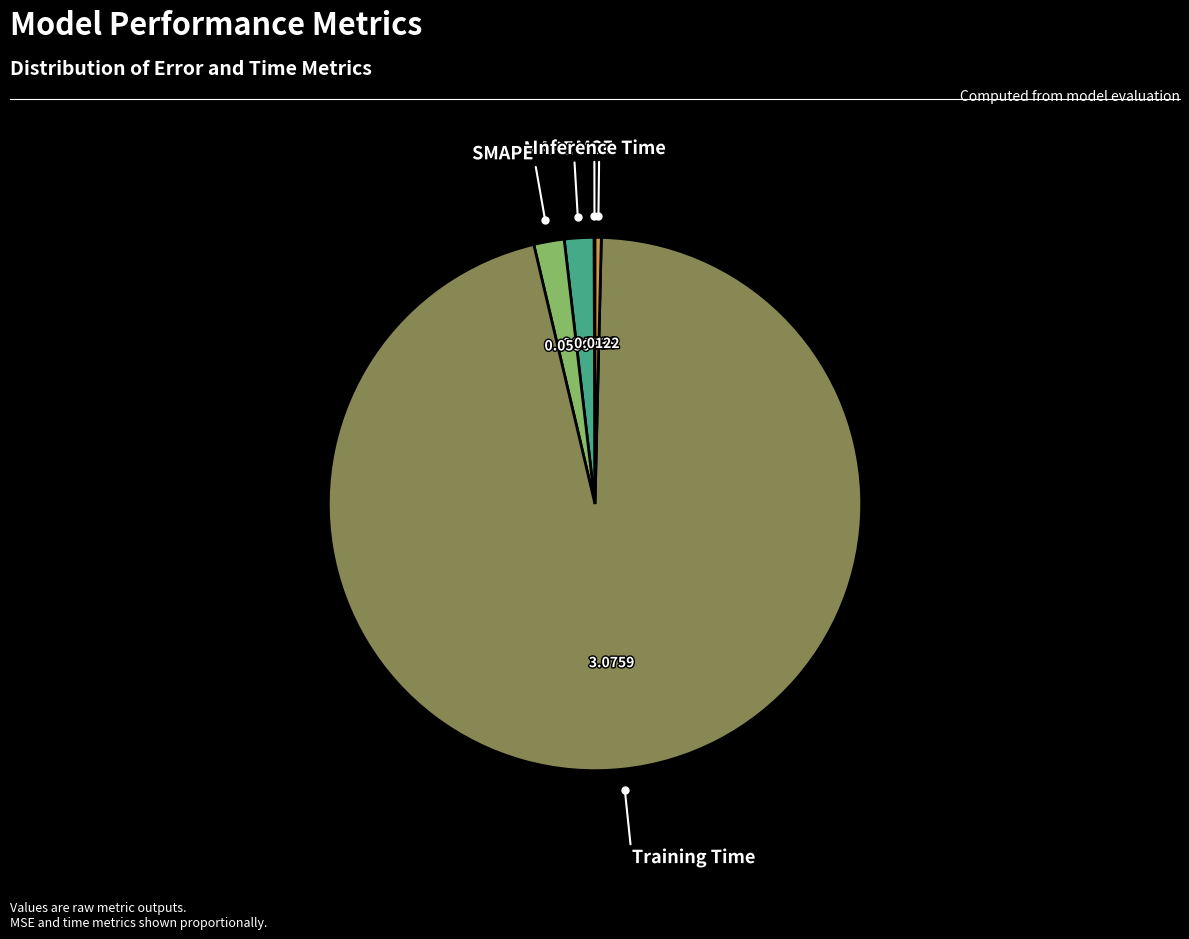

Is the sum of SMAPE and Training Time greater than half?

Yes